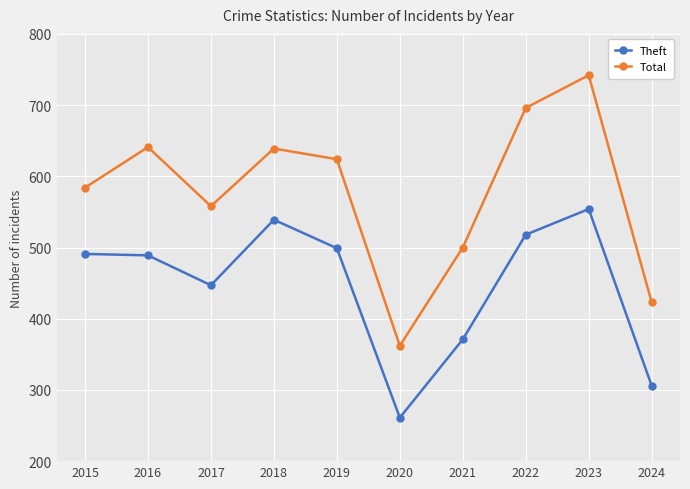

What is the value of the Total point at the 6th from the left?

362